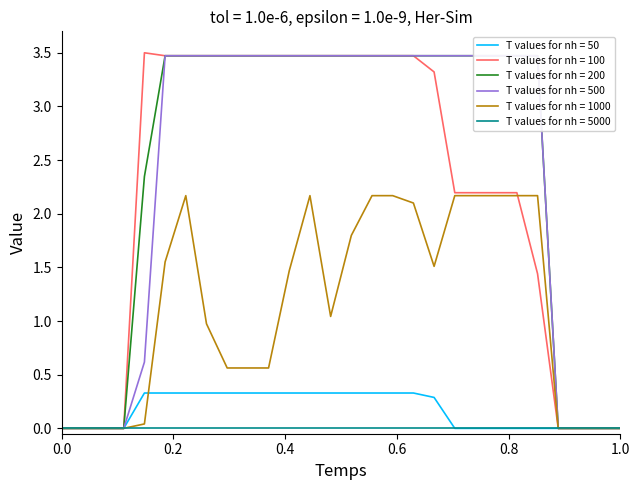

The T values for nh = 50 series shows 0.0 at 1.0. True or false?

True